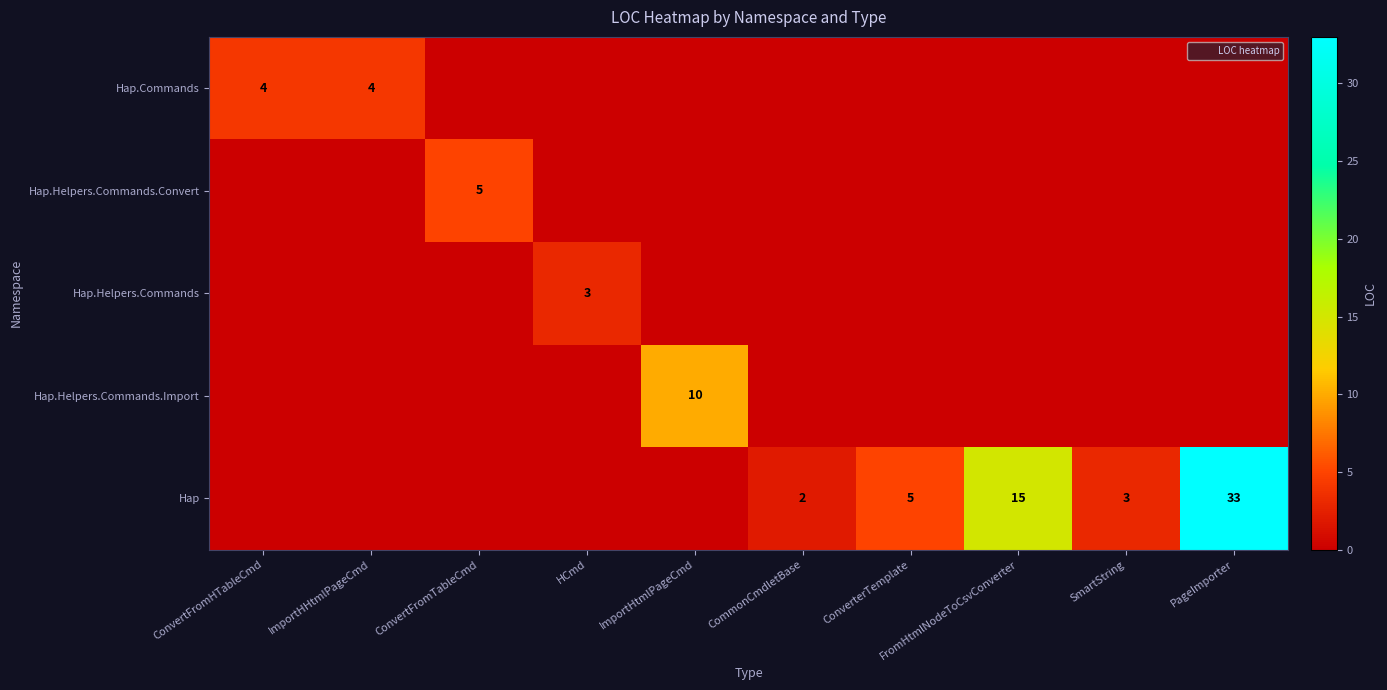

Is the value of Hap.Helpers.Commands.Convert at ConvertFromTableCmd greater than the value of Hap at SmartString?

Yes